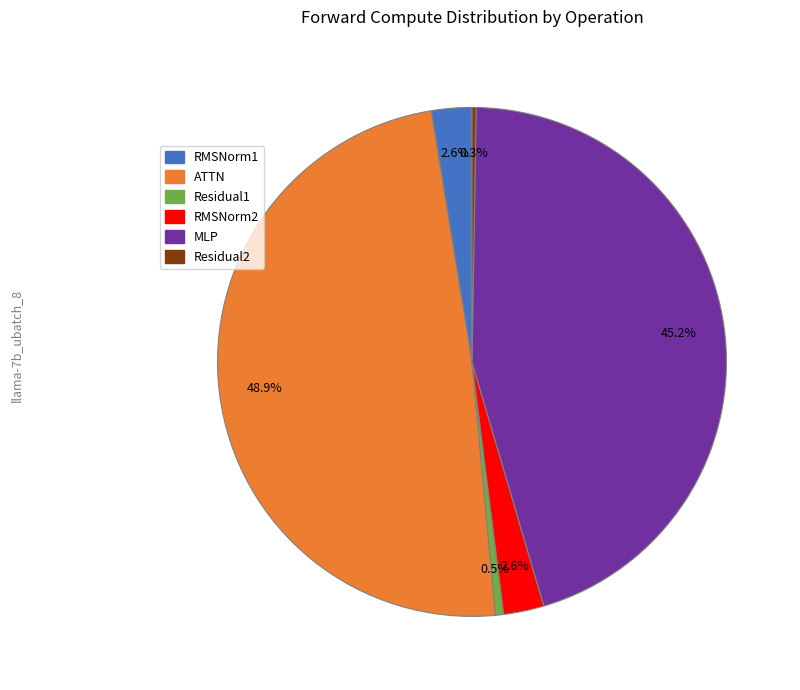

To the nearest percent, what is the difference between the largest and smallest slice percentages?

49%